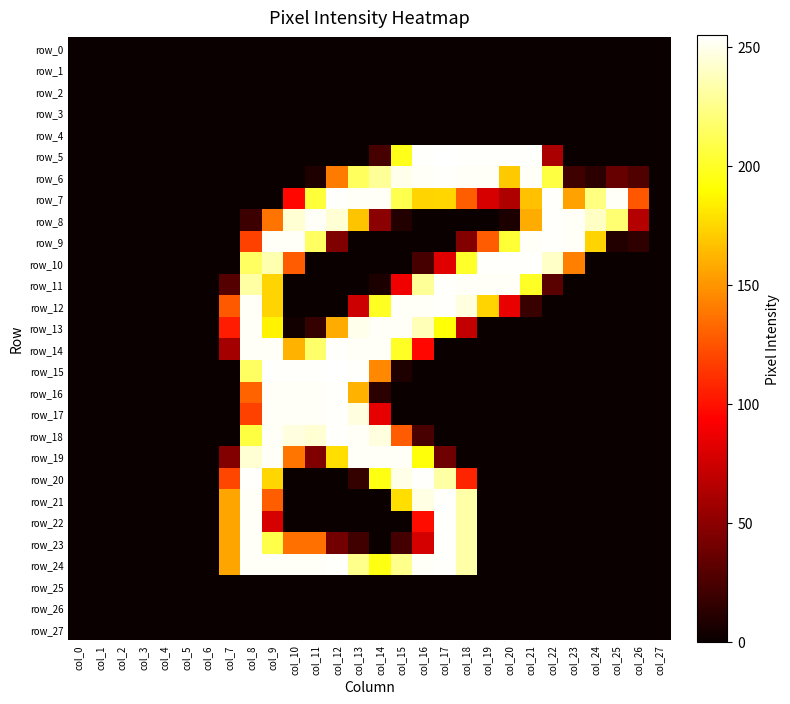

What value does the row_14 series have at col_11, to the nearest 10?

220